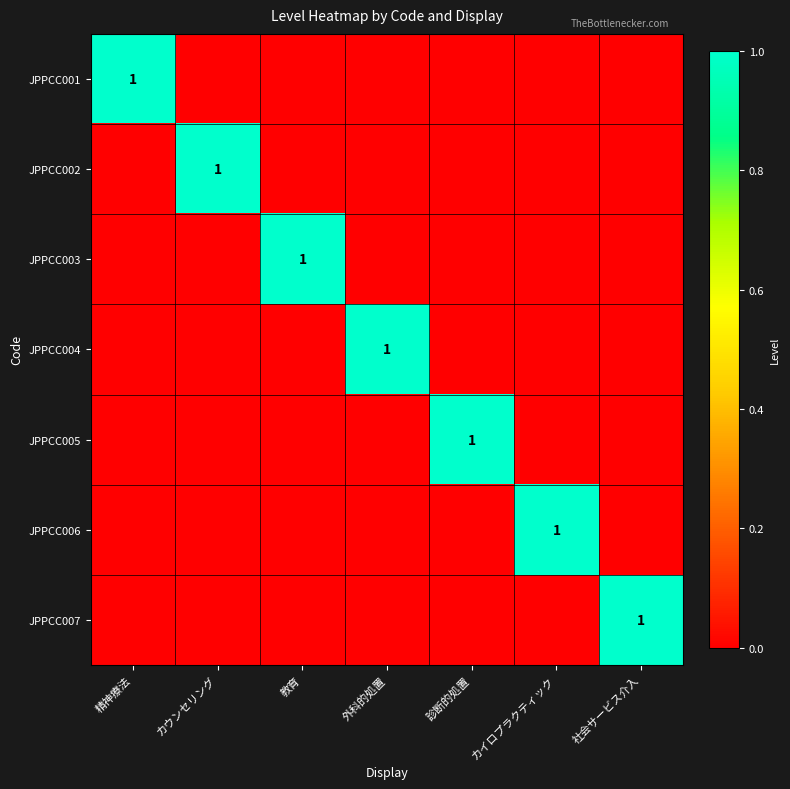

At which category is the sum across all series the highest?

精神療法